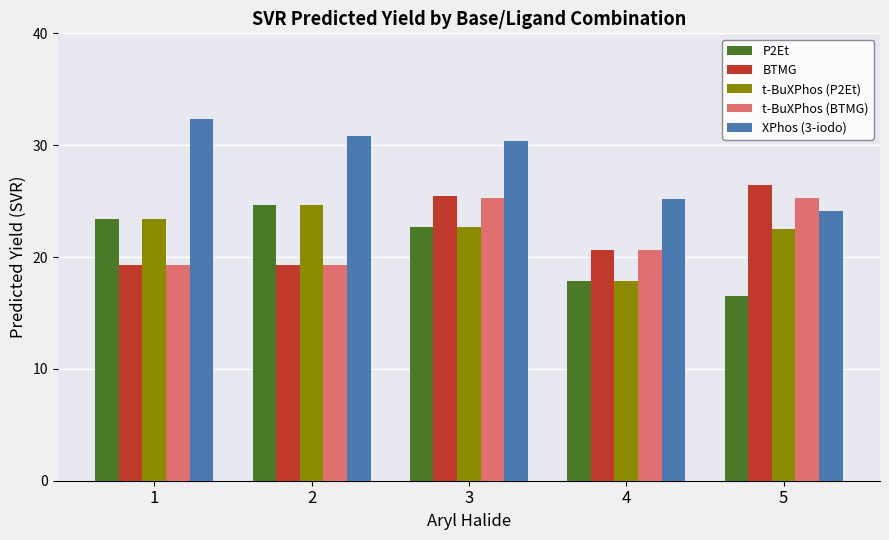

What is the sum of the t-BuXPhos (P2Et) values at 2 and 1?

48.0